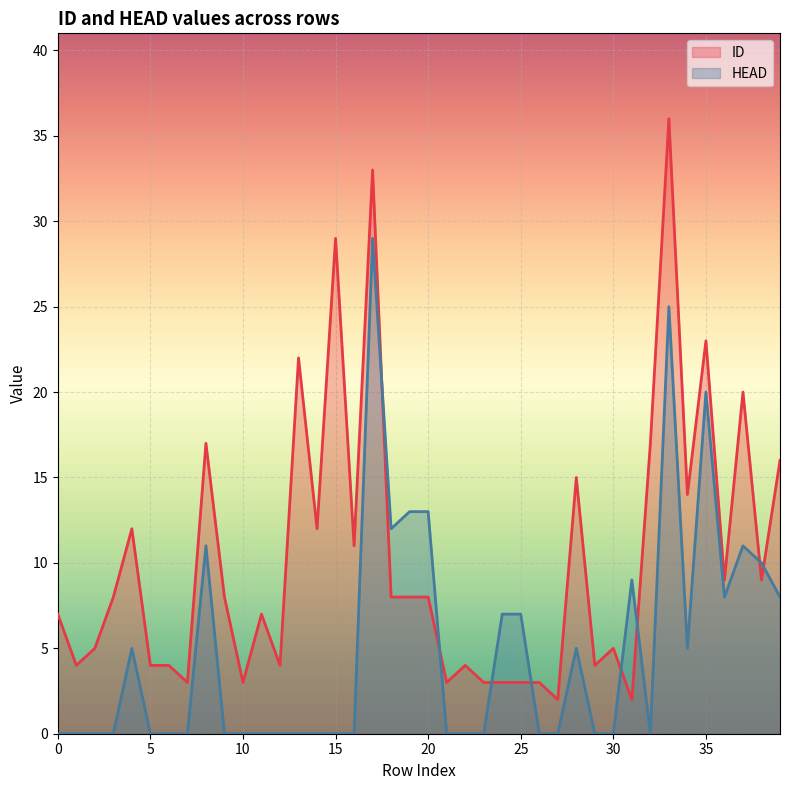

How many lines are shown in the chart?

2